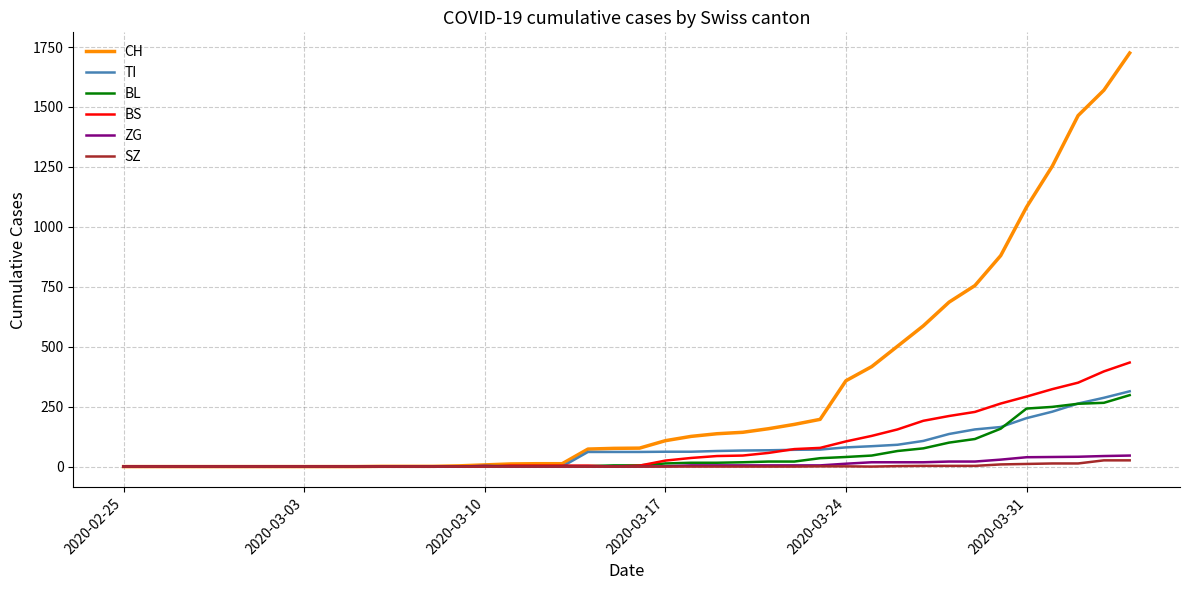

Which series has the largest total across all categories?

CH